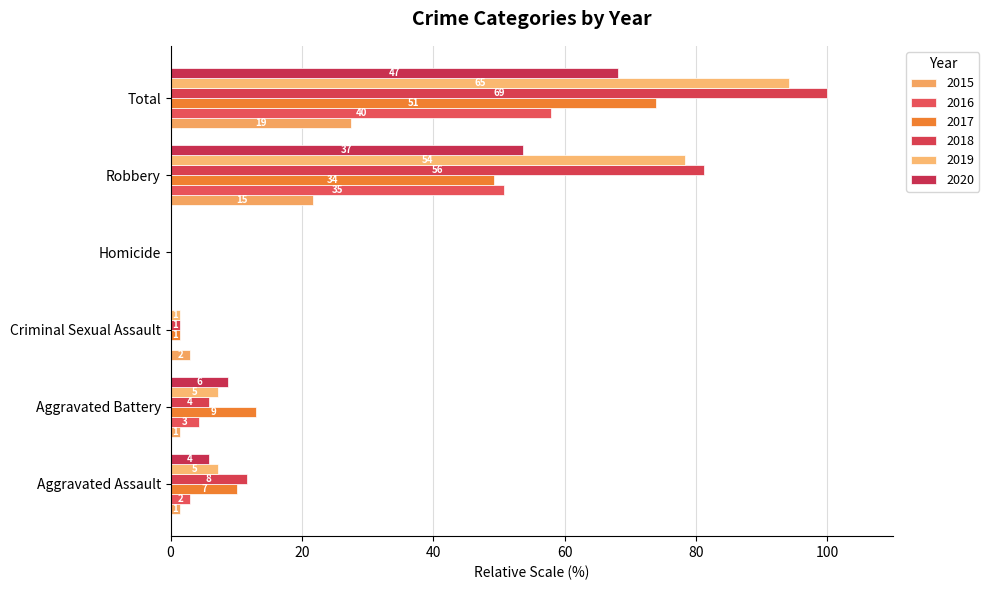

What position from the left is Aggravated Battery?

2